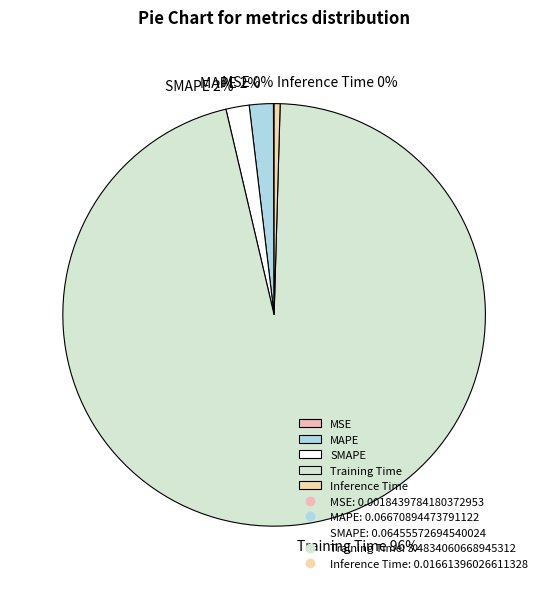

What is the majority slice?

Training Time